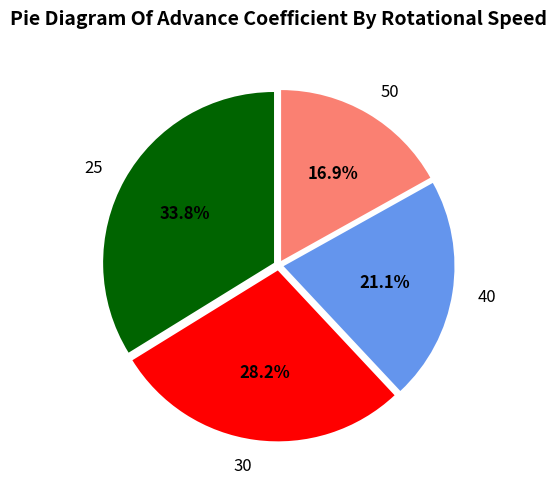

What is the total percentage of 40 and 30?

49.3%